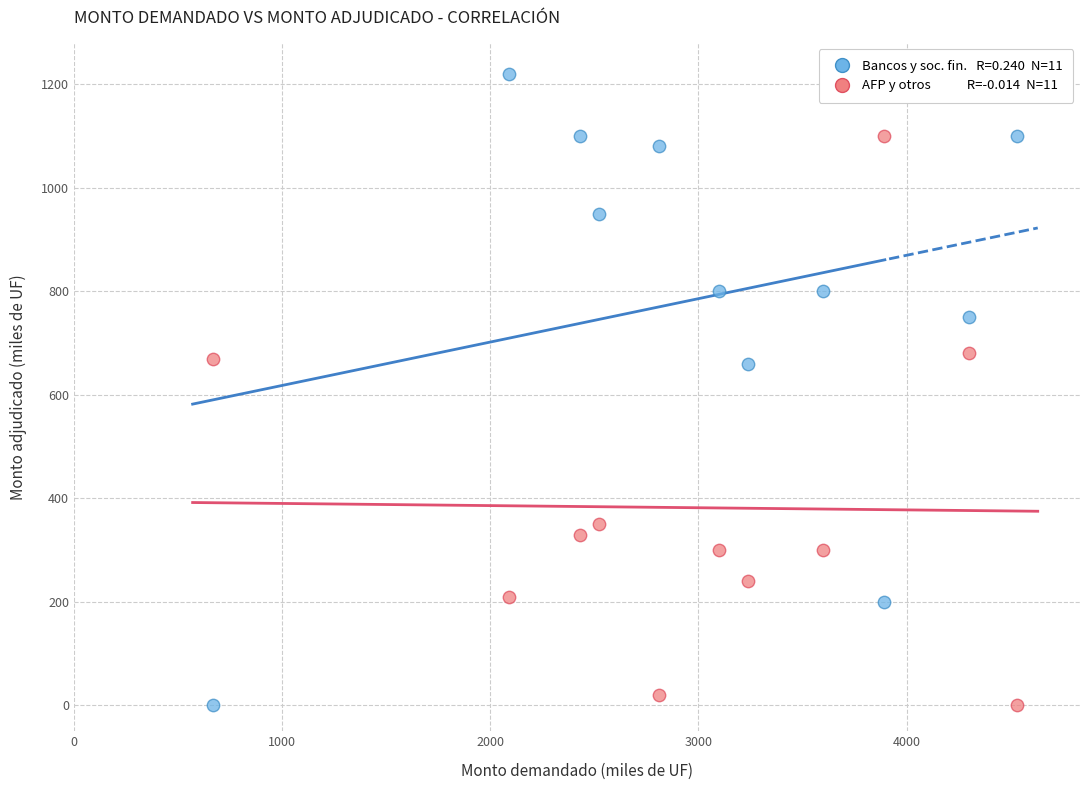

Across all data points, what is the range of Y values (max minus min)?

1220